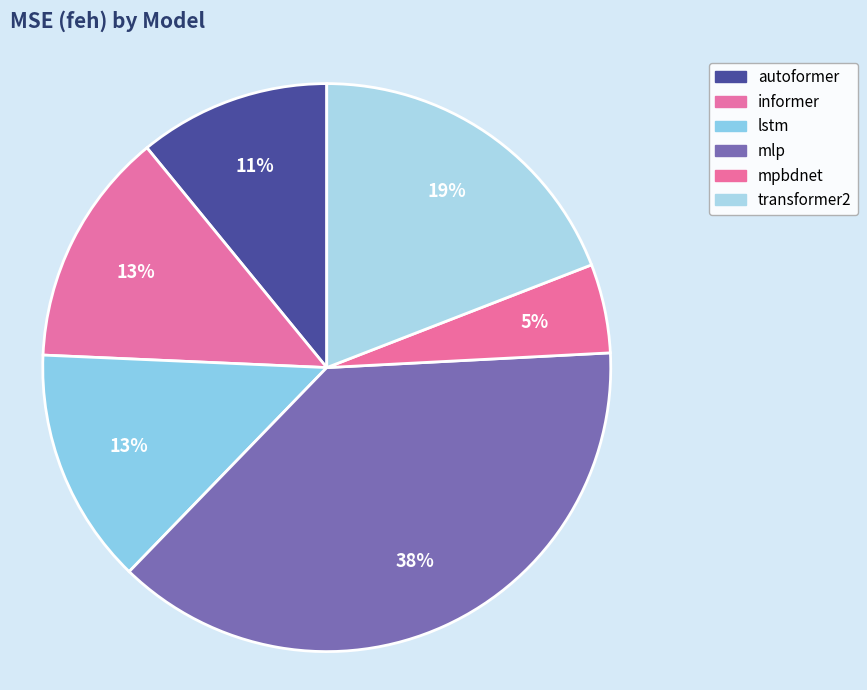

How many segments does this pie chart have?

6